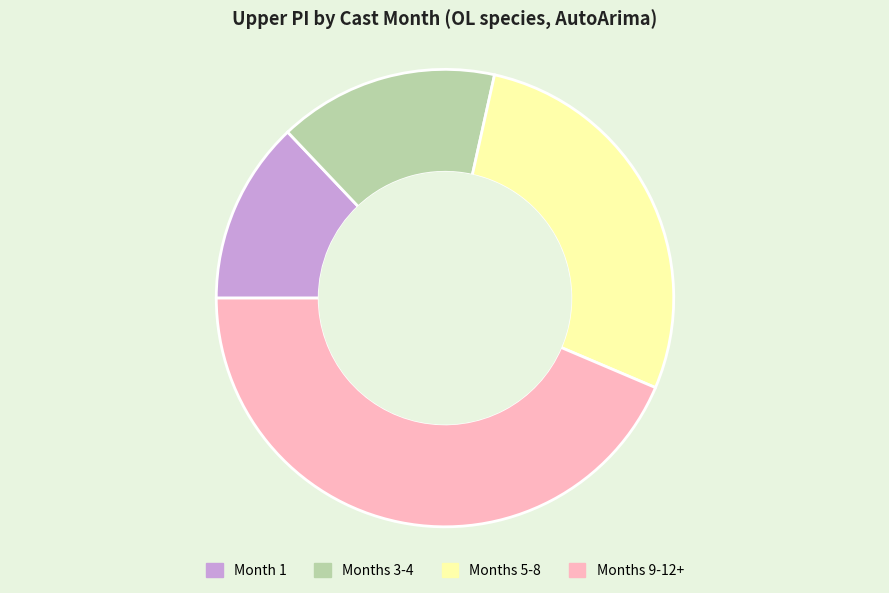

Which has a higher value, Months 5-8 or Months 3-4?

Months 5-8